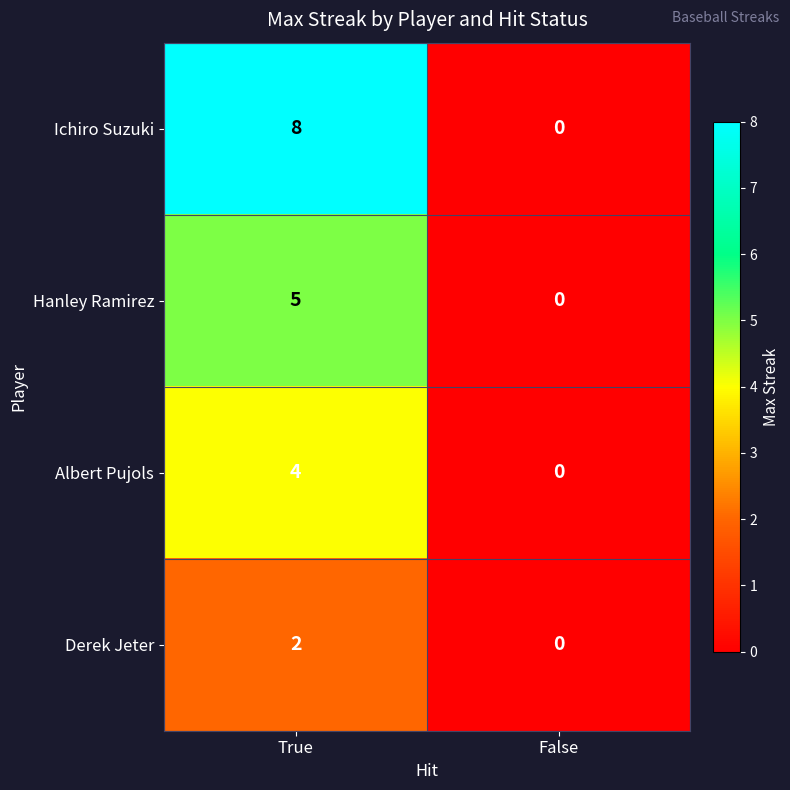

How many categories are shown in the chart?

2